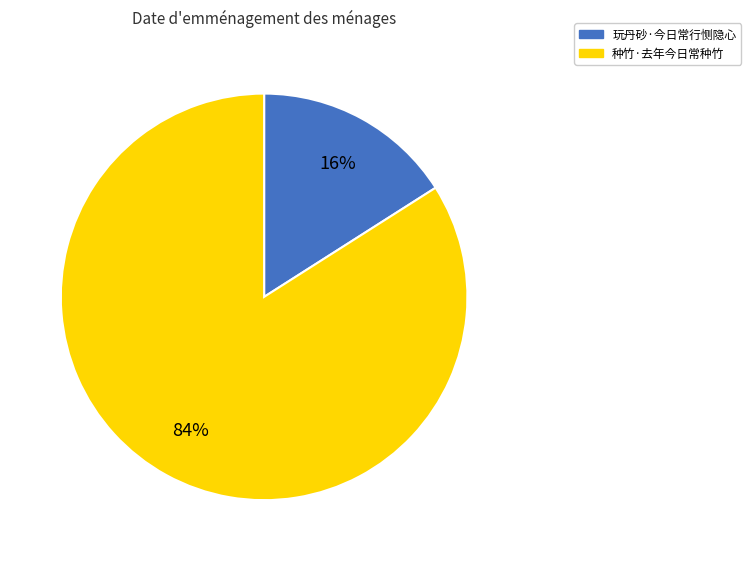

Do 玩丹砂·今日常行恻隐心 and 种竹·去年今日常种竹 together represent more than half of the pie?

Yes